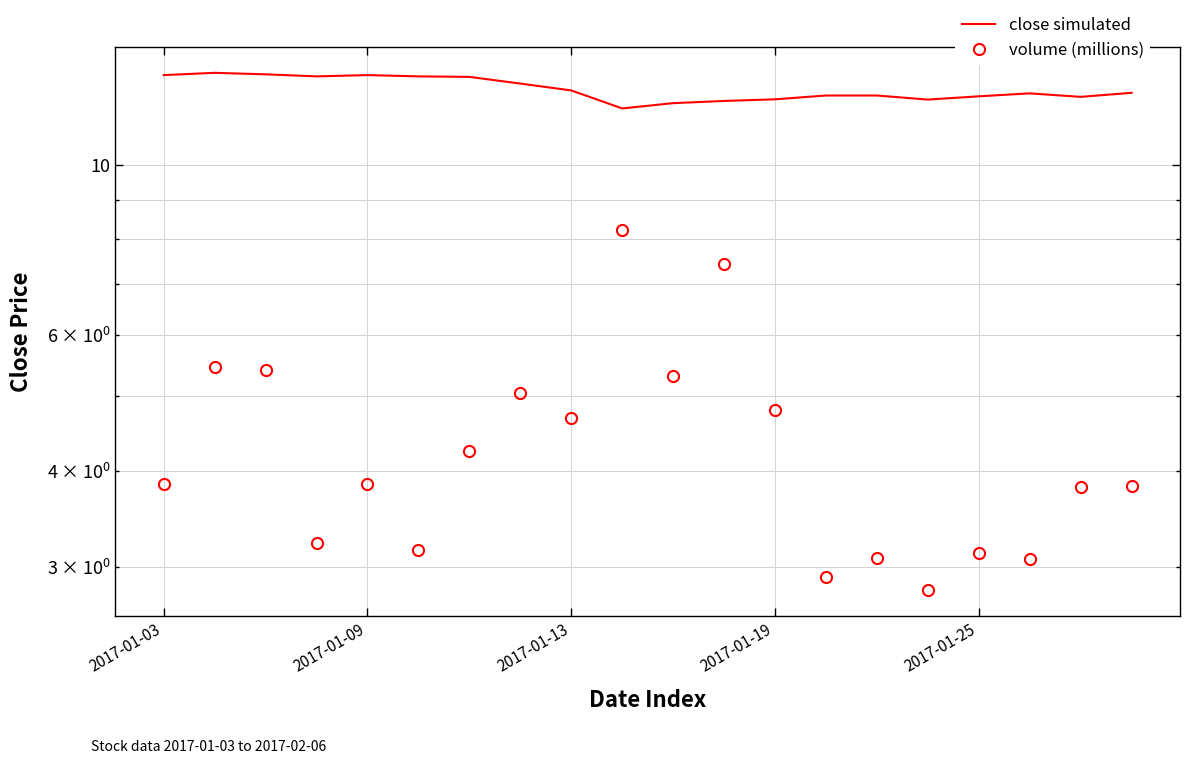

How many values in the close simulated series exceed 12?

19